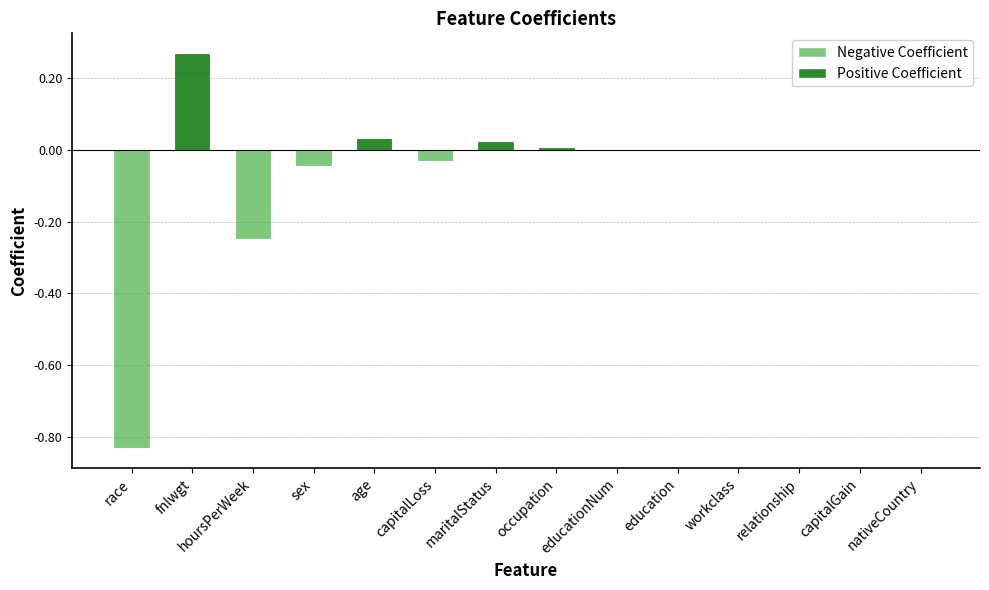

The value at fnlwgt is 0.1. True or false?

False